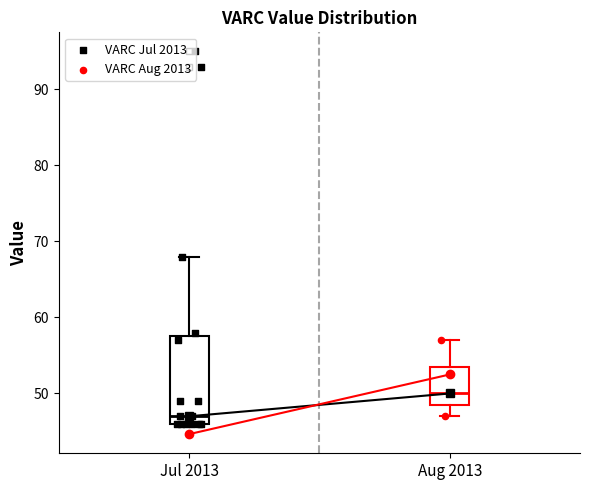

Reading left to right, transcribe this box plot: for each box, give where its median line is, the range the box spans, and where its two whiskers end, as read against the y-axis. The values are not printed on the chart, so give them approximately, as read against the axis.

Jul 2013: median 47, box 46 to 58, whiskers 46 to 68
Aug 2013: median 50, box 49 to 54, whiskers 47 to 57